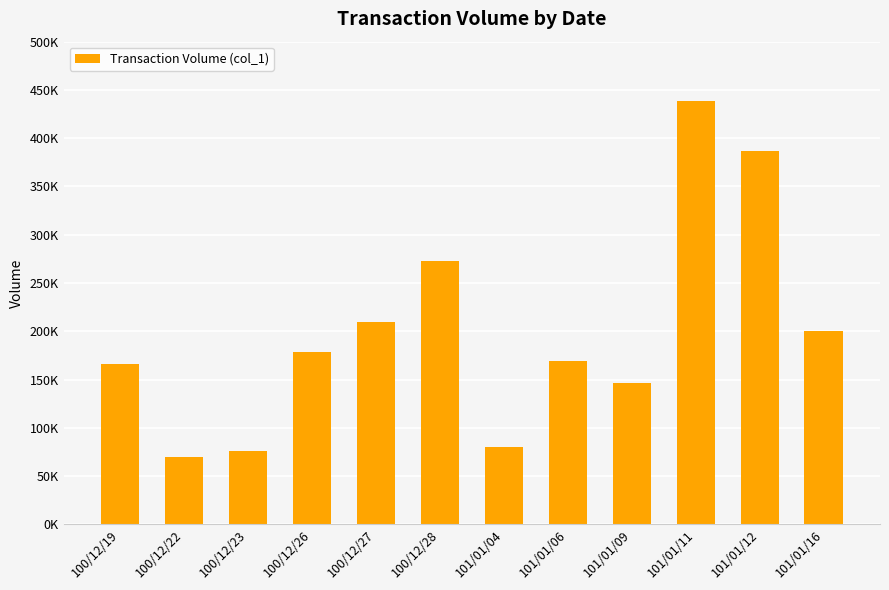

How many distinct data groups are displayed?

1